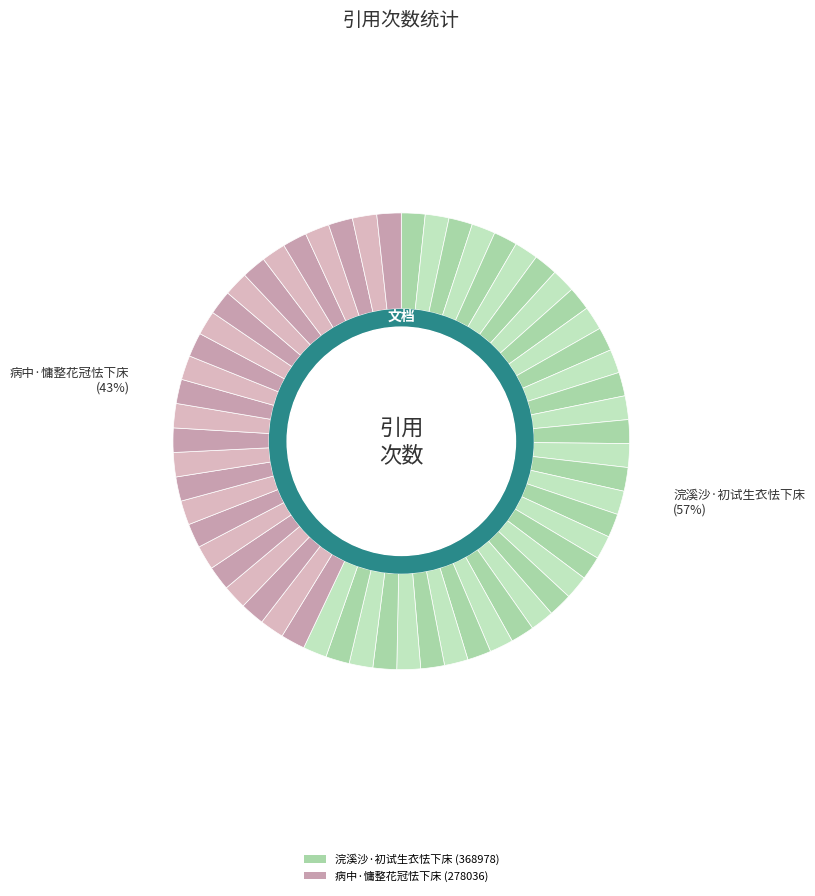

Which slice represents more than half of the pie?

浣溪沙·初试生衣怯下床